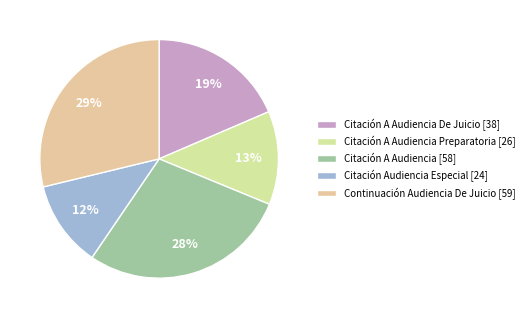

How many segments does this pie chart have?

5